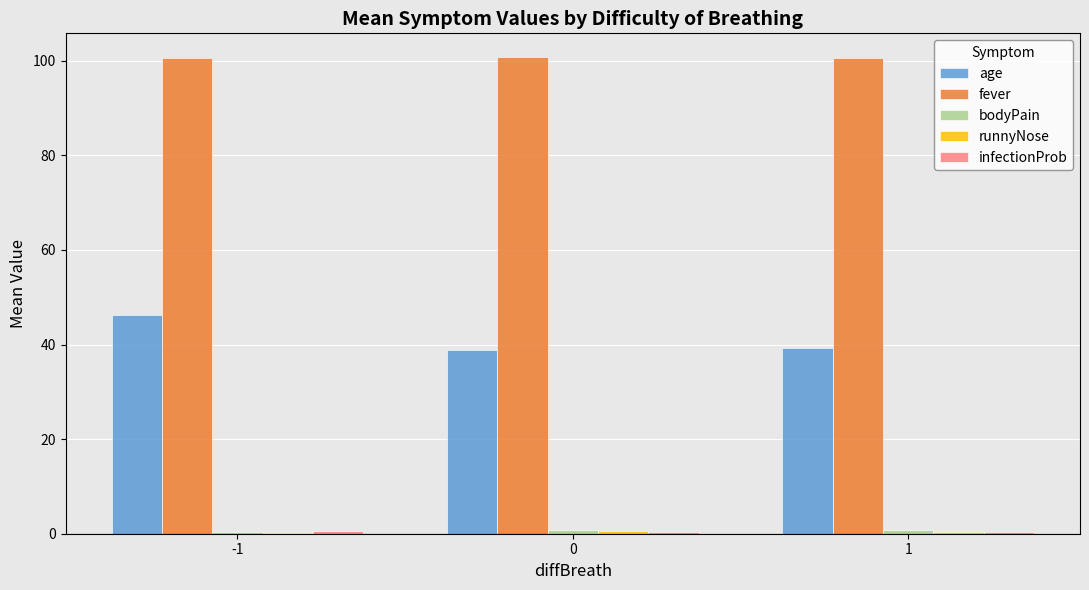

Does the chart contain stacked bars?

No